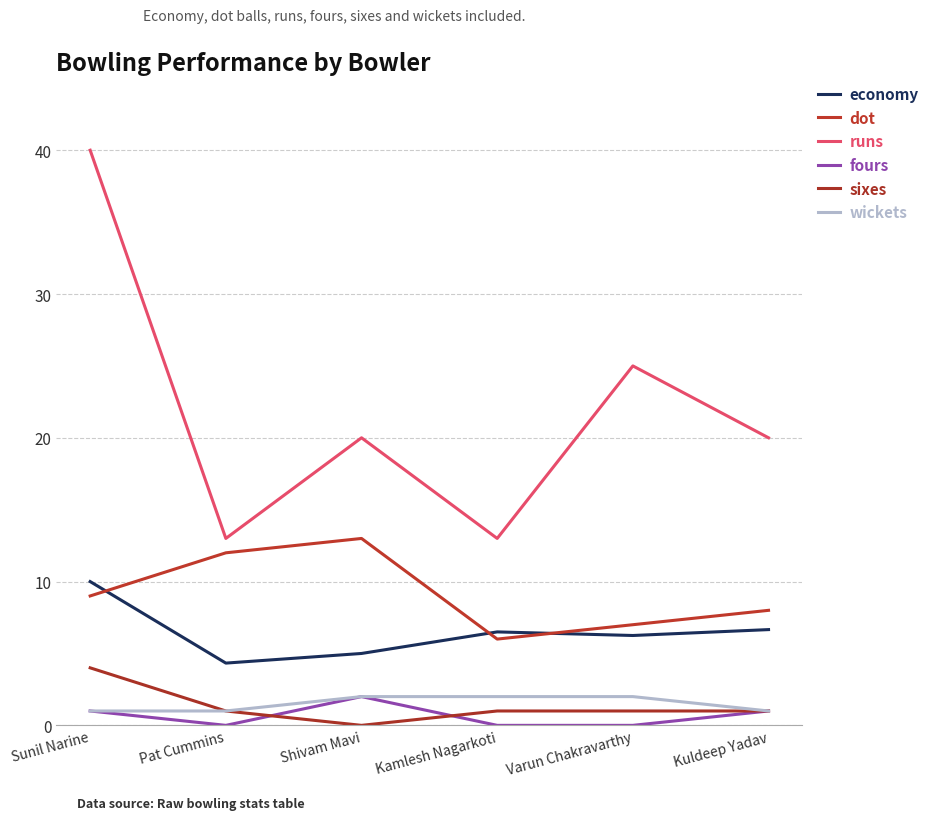

Which series has the largest total across all categories?

runs